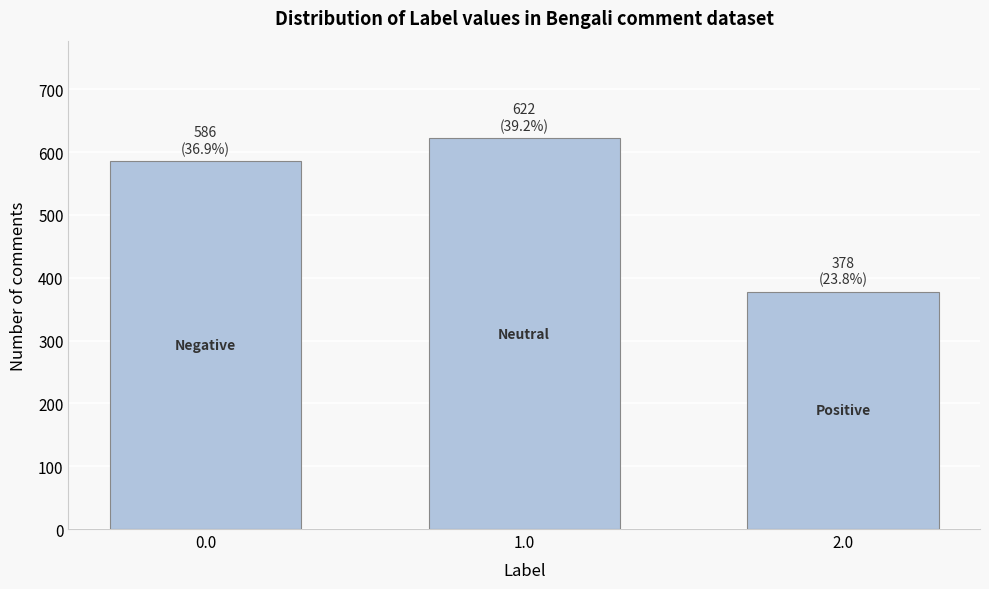

Reading left to right, what are all the values shown in this chart?

586	622	378